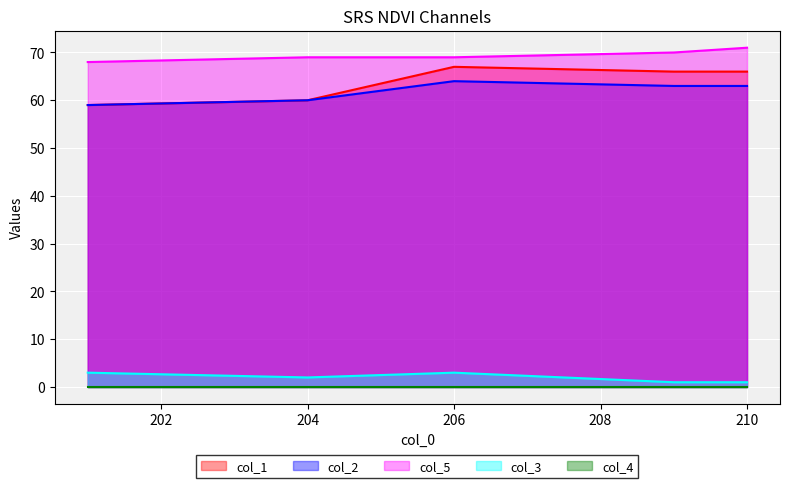

What is the label of the 4th point from the left?

209.0